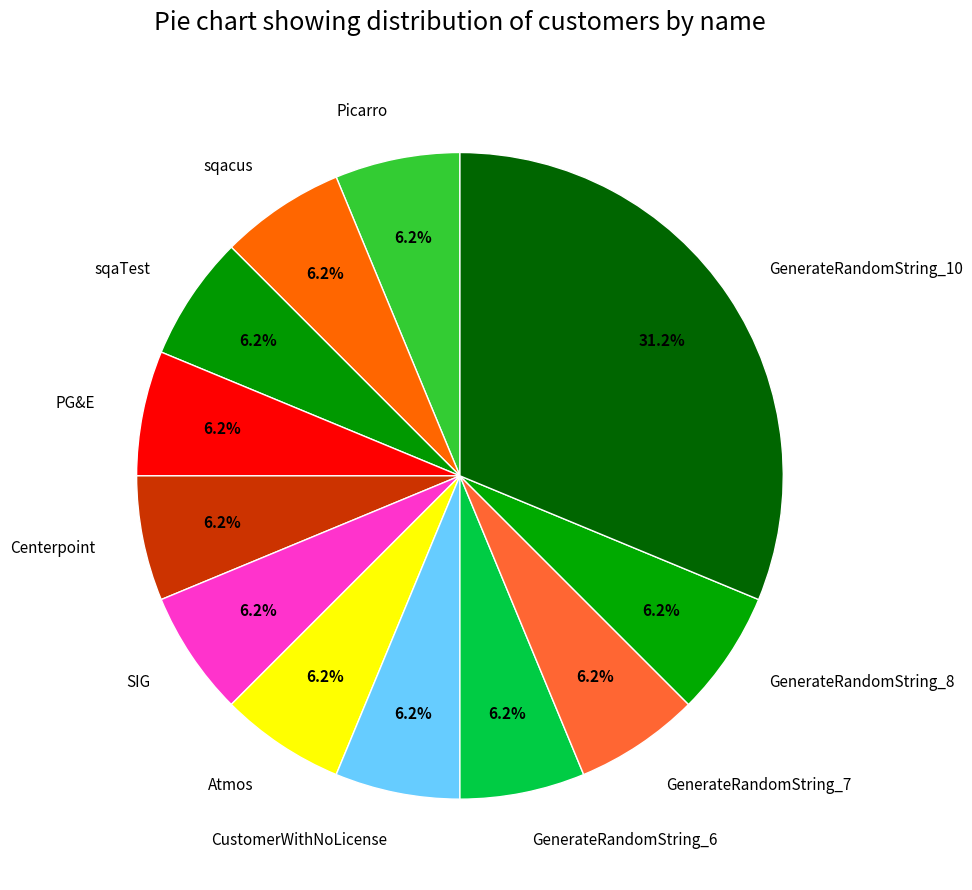

How many segments does this pie chart have?

12